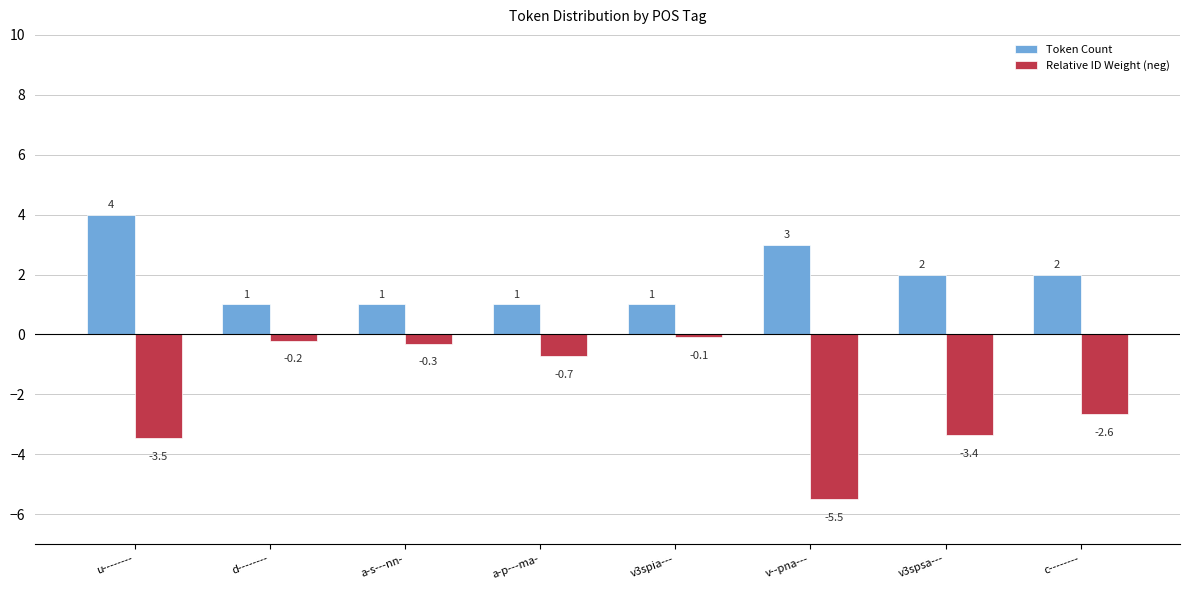

Which series has the largest total across all categories?

Token Count